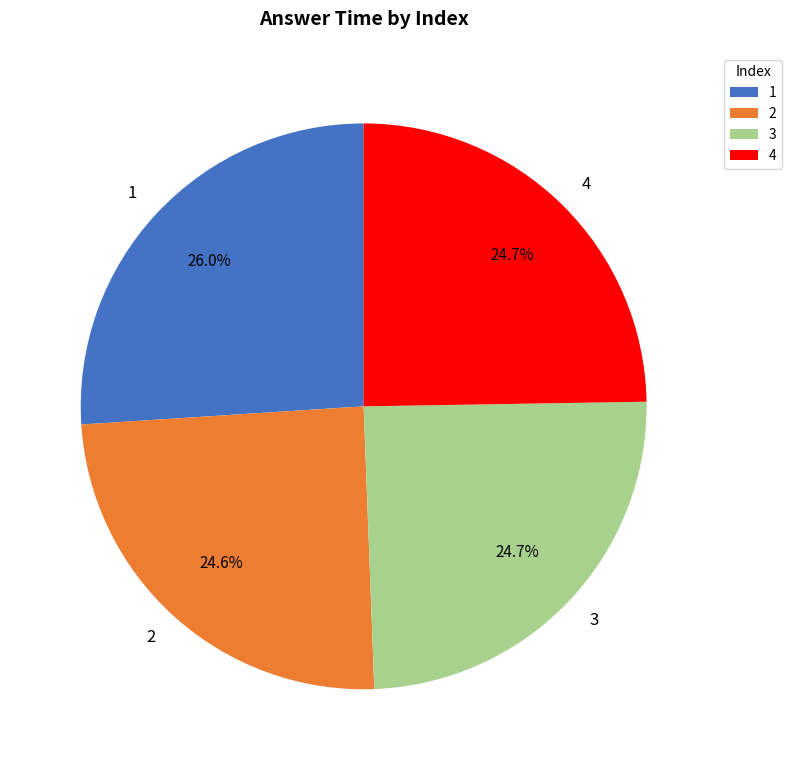

Is 3 the majority of the pie?

No